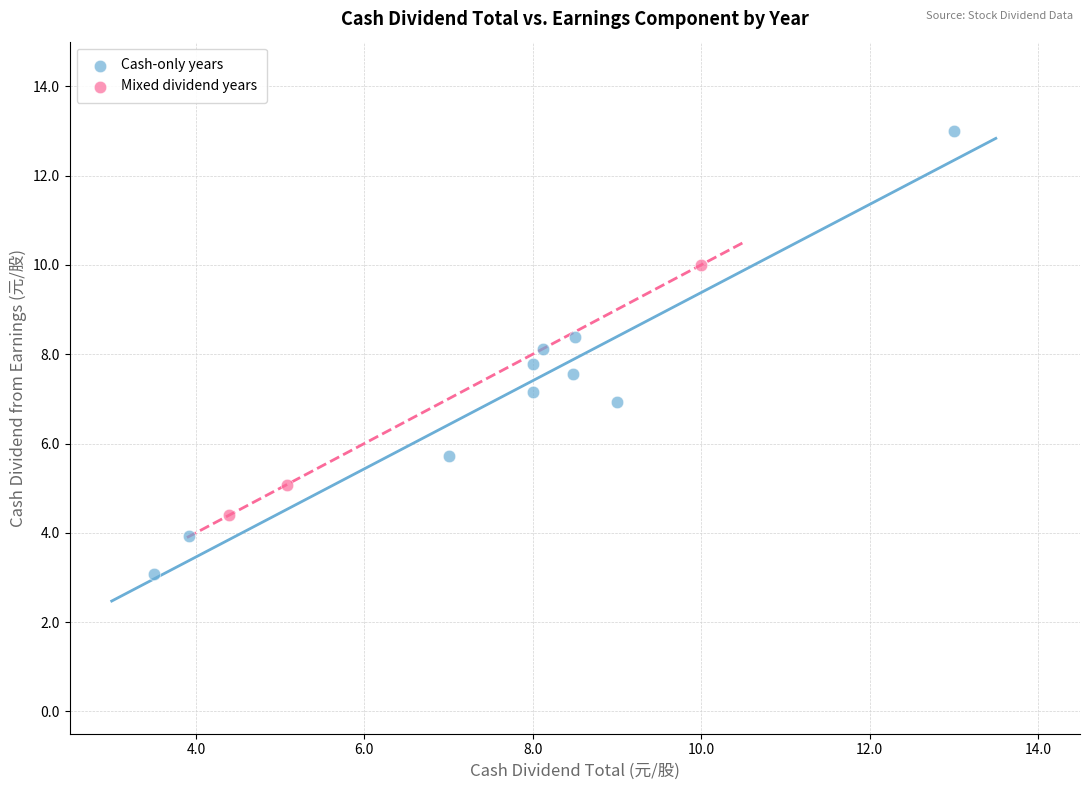

Which series contains the highest Y value?

Cash-only years